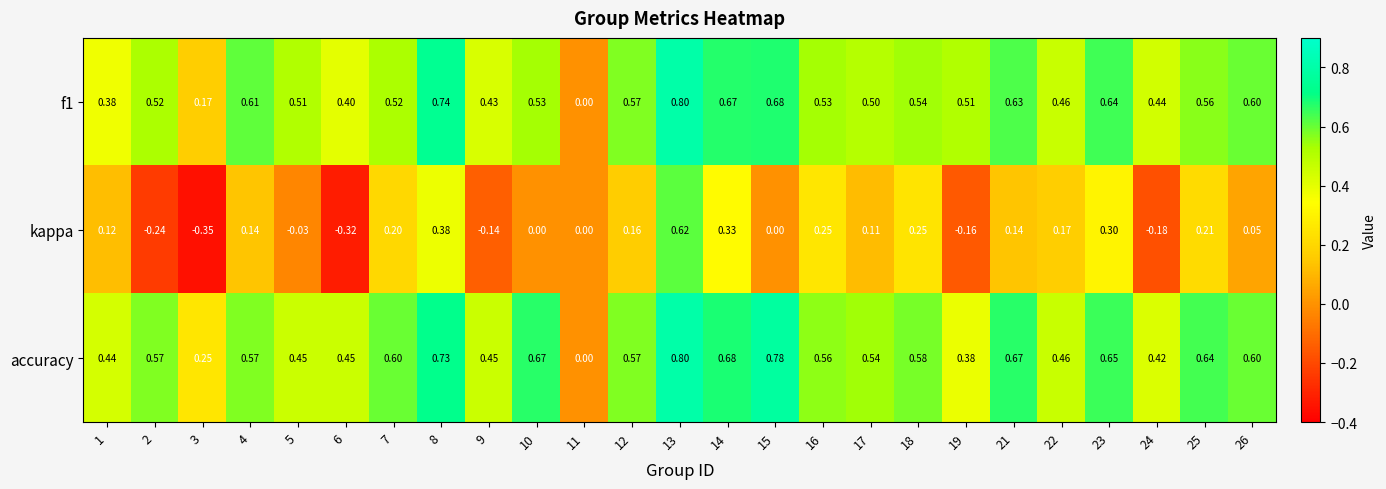

Which label corresponds to the smallest value in the chart?

3